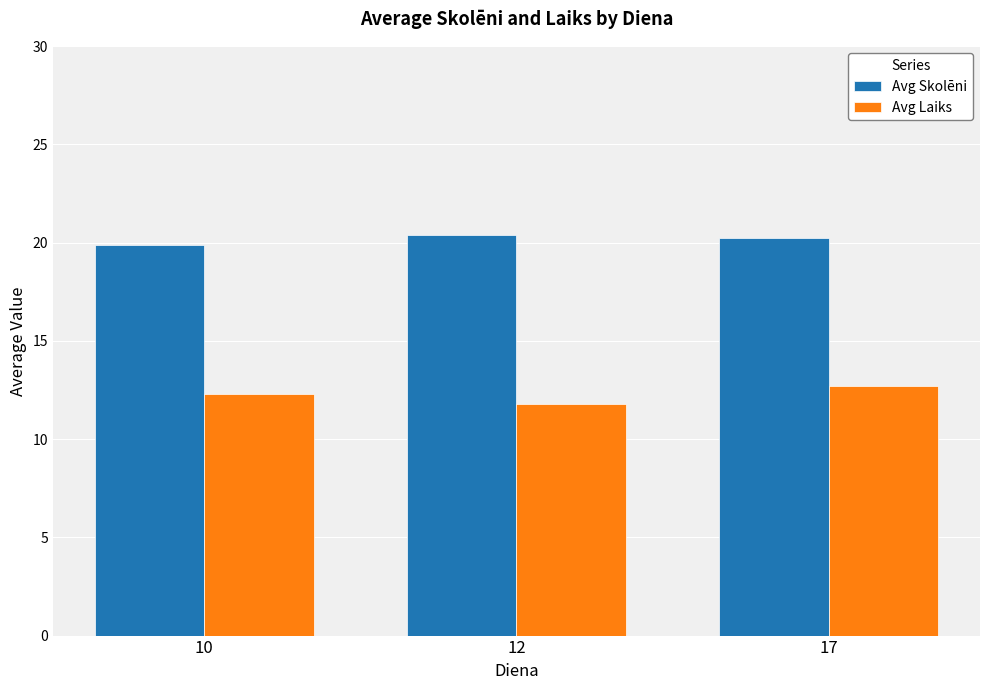

At which category is the sum across all series the highest?

17